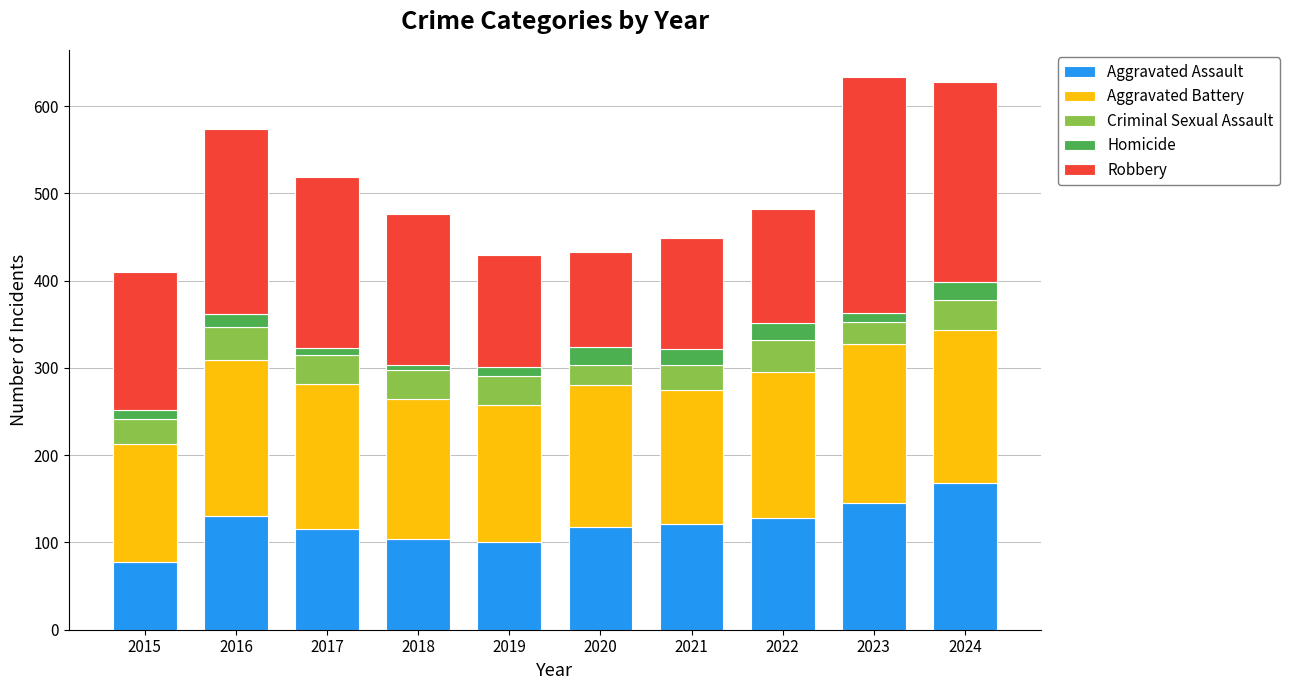

At which label does Aggravated Assault reach its peak?

2024